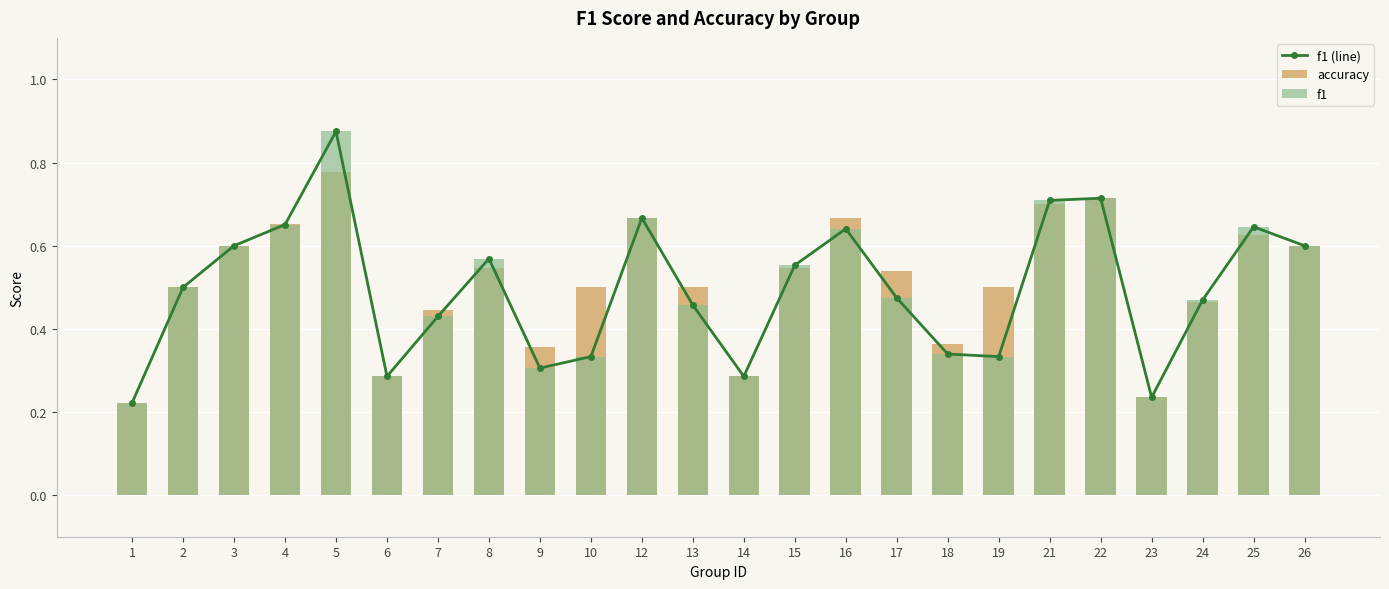

Reading right to left, transcribe all the data shown in this chart.

f1 (line): 26=0.6	25=0.6	24=0.5	23=0.2	22=0.7	21=0.7	19=0.3	18=0.3	17=0.5	16=0.6	15=0.6	14=0.3	13=0.5	12=0.7	10=0.3	9=0.3	8=0.6	7=0.4	6=0.3	5=0.9	4=0.7	3=0.6	2=0.5	1=0.2
accuracy: 26=0.6	25=0.6	24=0.5	23=0.2	22=0.7	21=0.7	19=0.5	18=0.4	17=0.5	16=0.7	15=0.5	14=0.3	13=0.5	12=0.7	10=0.5	9=0.4	8=0.5	7=0.4	6=0.3	5=0.8	4=0.7	3=0.6	2=0.5	1=0.2
f1: 26=0.6	25=0.6	24=0.5	23=0.2	22=0.7	21=0.7	19=0.3	18=0.3	17=0.5	16=0.6	15=0.6	14=0.3	13=0.5	12=0.7	10=0.3	9=0.3	8=0.6	7=0.4	6=0.3	5=0.9	4=0.7	3=0.6	2=0.5	1=0.2